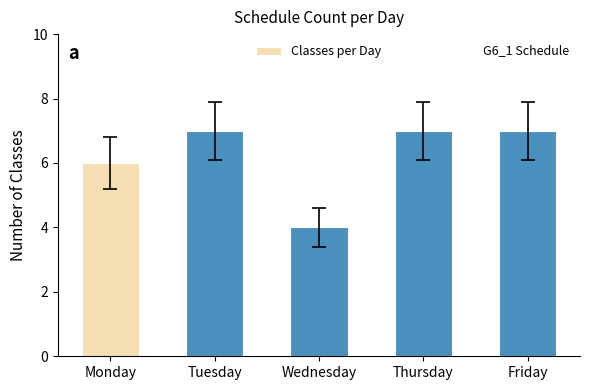

How many values are below 7?

2